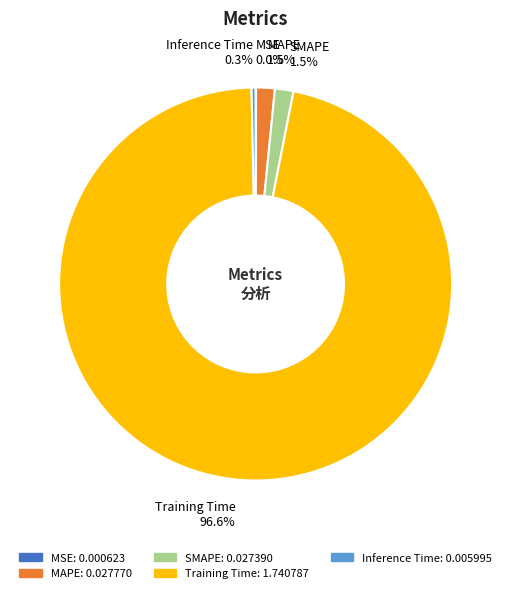

What is the largest slice in the pie chart?

Training Time